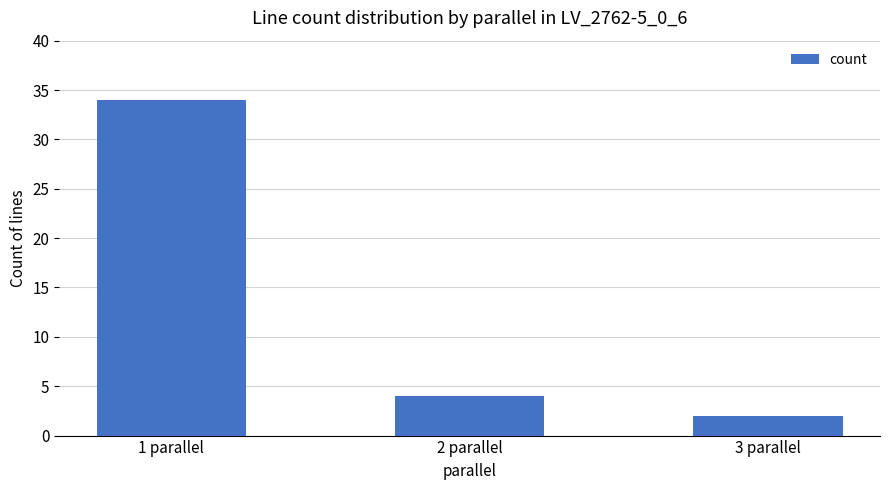

What is the label of the 1st bar from the right?

3 parallel